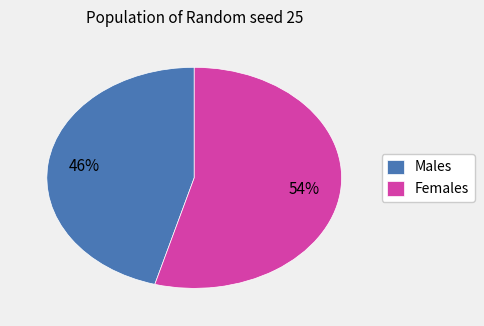

To the nearest percent, what portion does Males represent?

46%